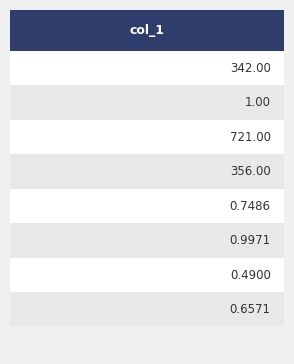

What is the change in value from recall to F1-Score?

+0.2